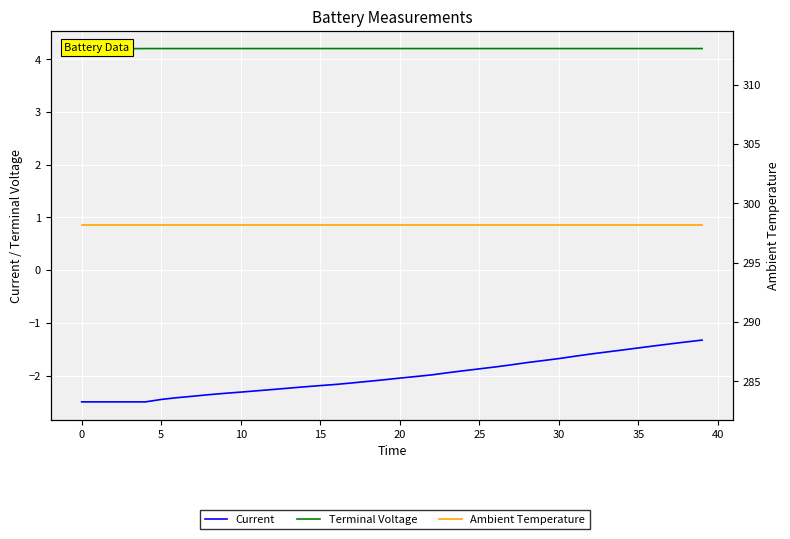

True or false: Current and Terminal Voltage intersect in this chart.

False